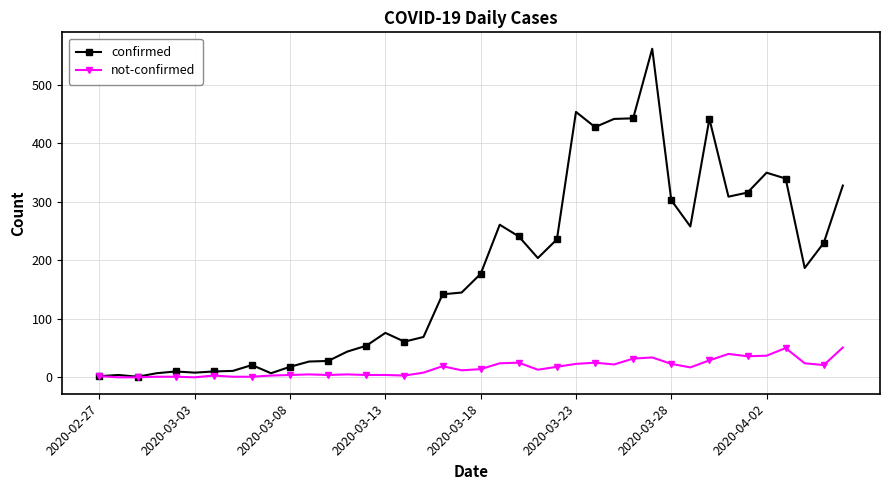

Which series has the widest spread of values?

confirmed